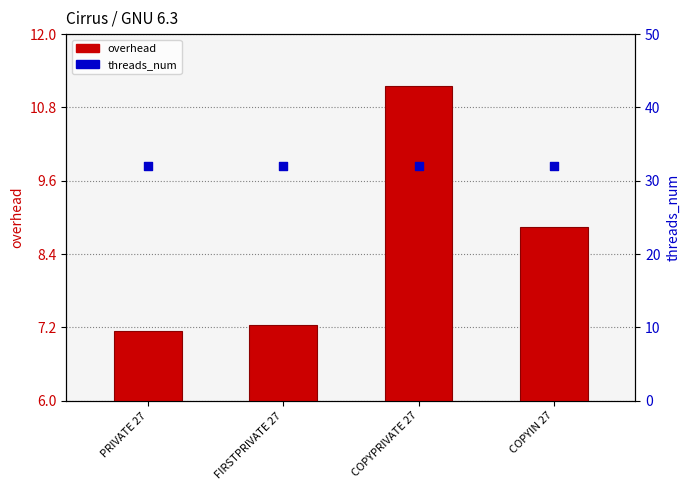

What are all the series names shown in the legend?

overhead, threads_num